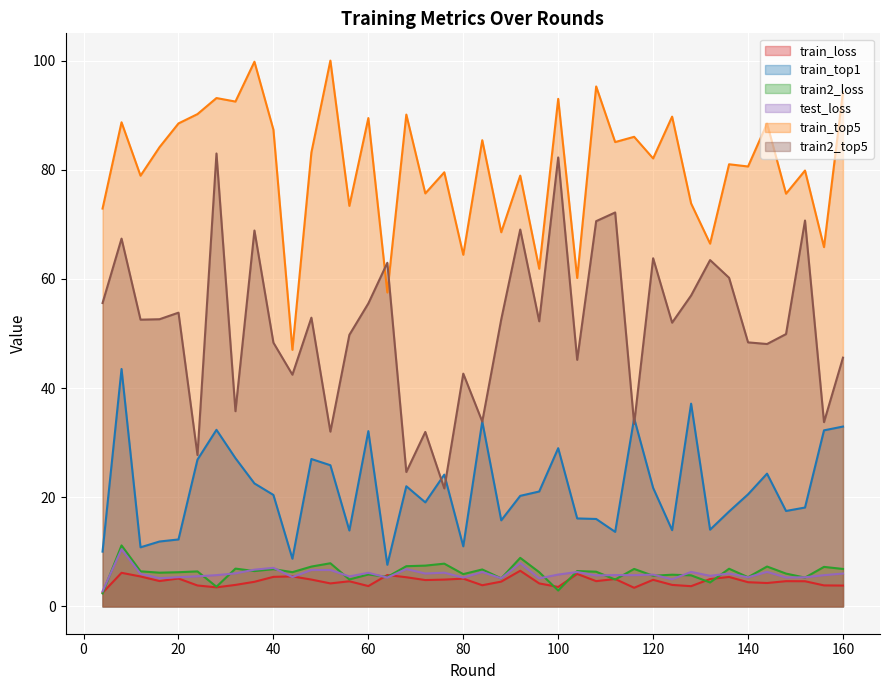

What is the sum of the train_top5 values at 152 and 156?

145.7